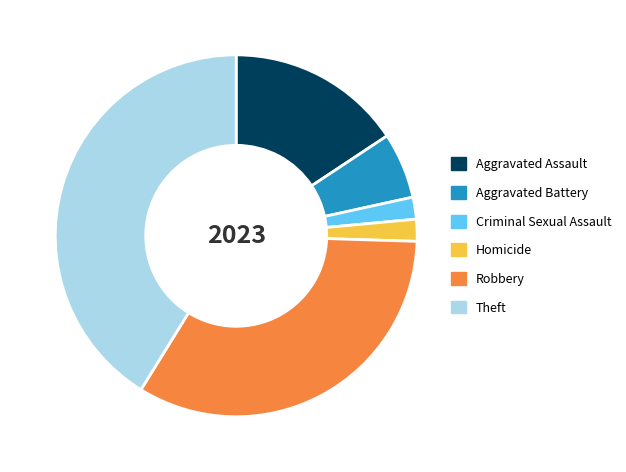

Is it true that Theft is 41% of the pie?

True